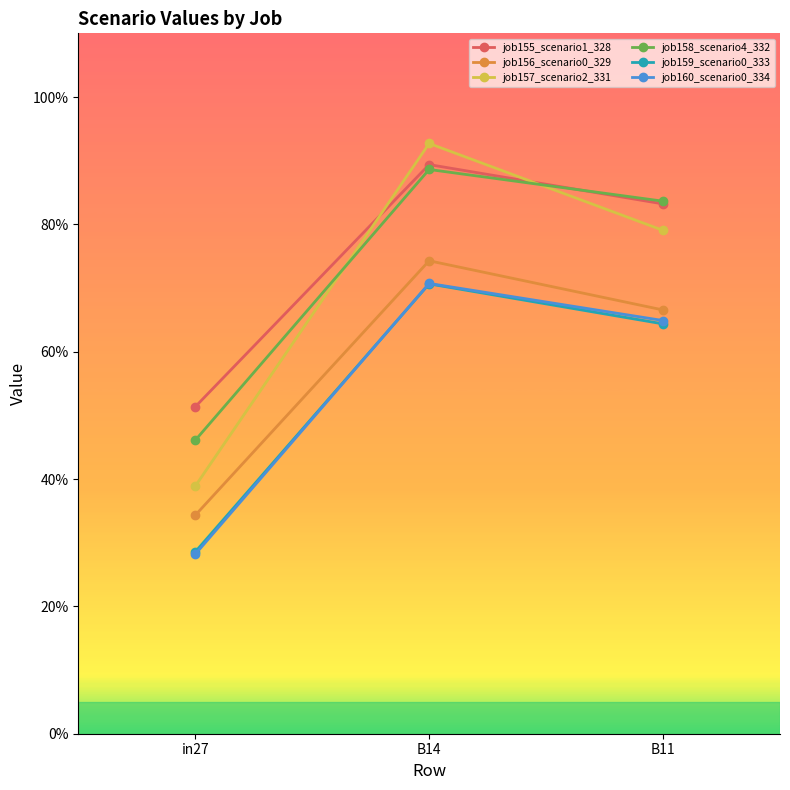

How many job156_scenario0_329 values are between 0 and 1?

3